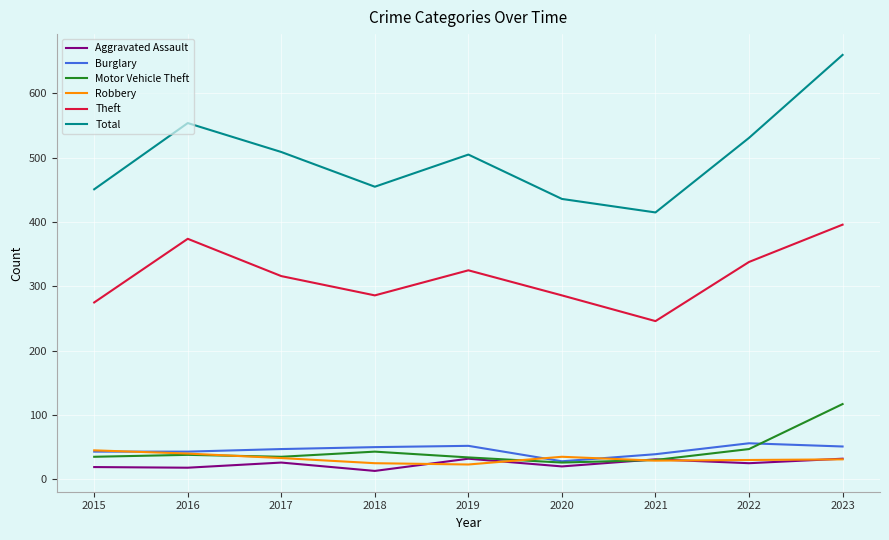

True or false: Robbery and Total intersect in this chart.

False